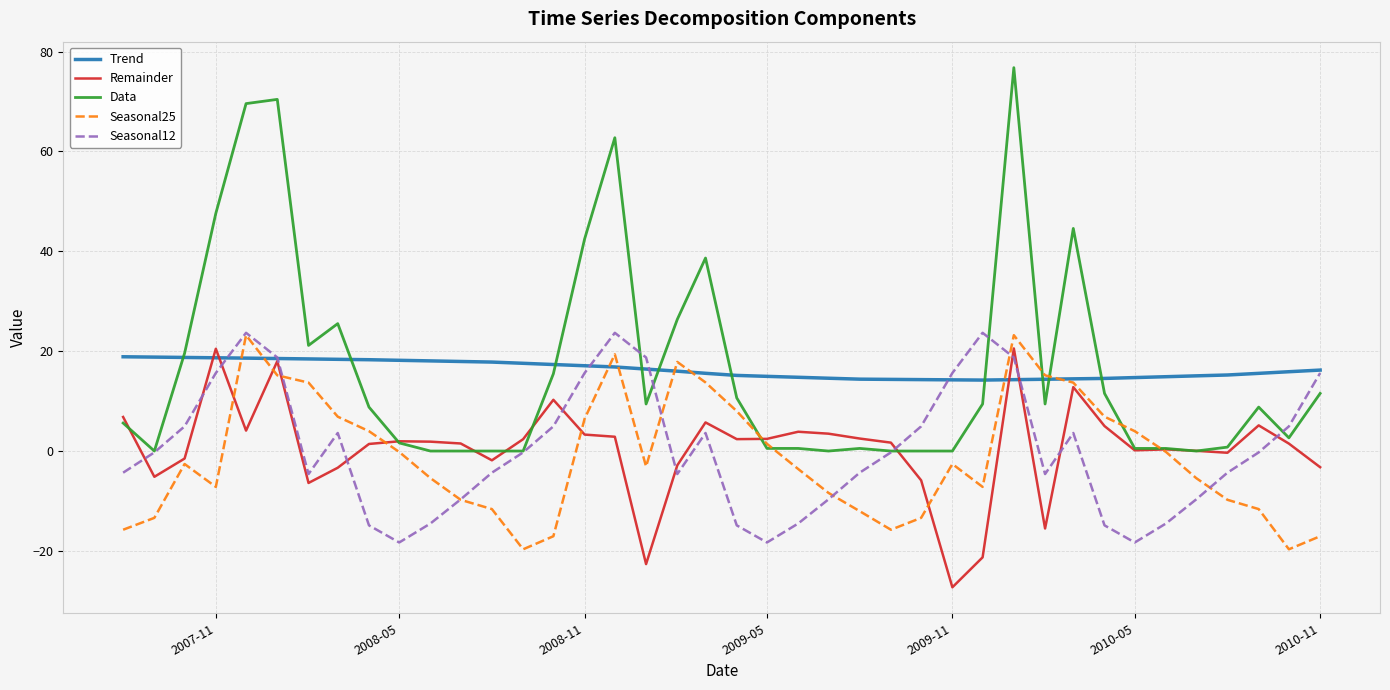

What is the greatest value displayed?

76.8